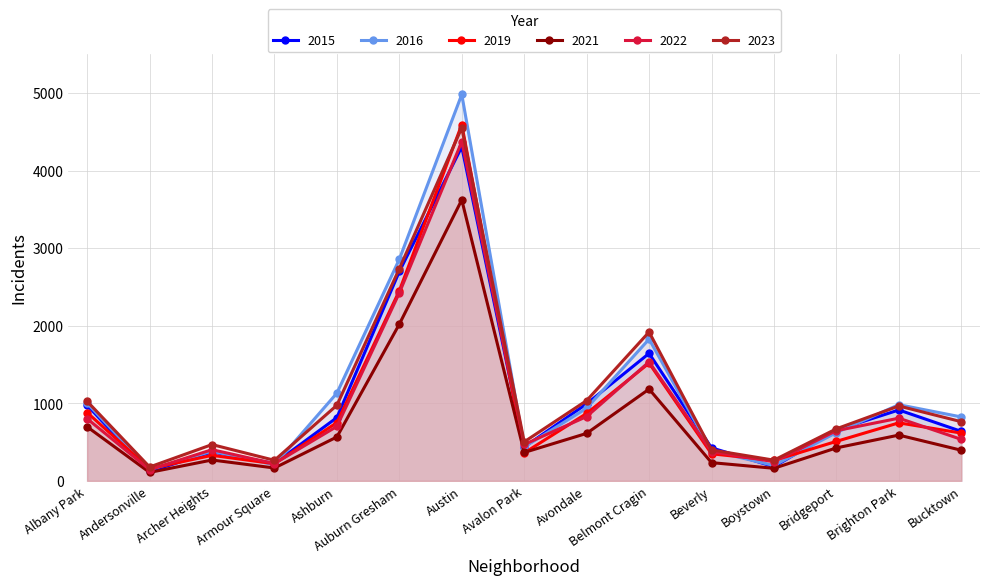

Which series has the largest range (max minus min)?

2016